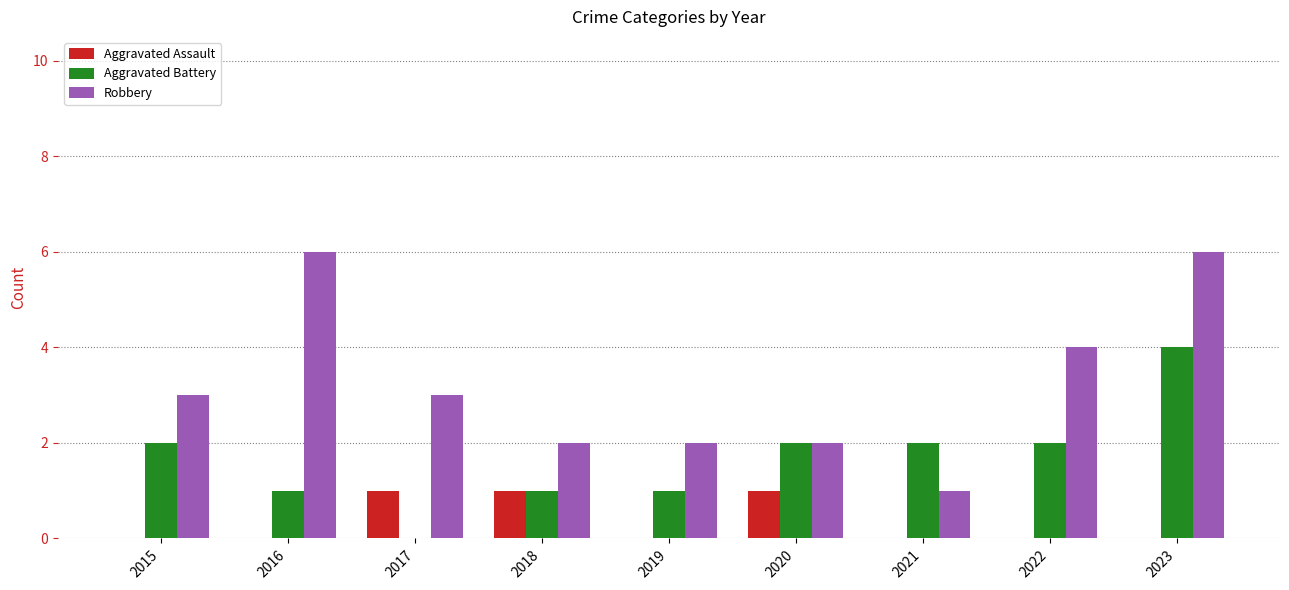

Reading left to right, transcribe all the data shown in this chart.

Aggravated Assault: 0	0	1	1	0	1	0	0	0
Aggravated Battery: 2	1	0	1	1	2	2	2	4
Robbery: 3	6	3	2	2	2	1	4	6